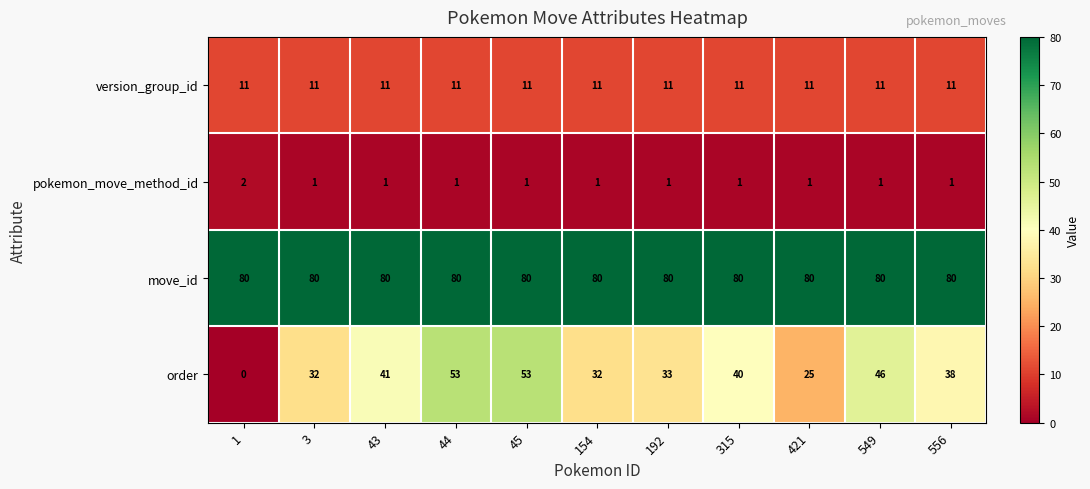

At 1, list the series in order from smallest to largest.

order, pokemon_move_method_id, version_group_id, move_id